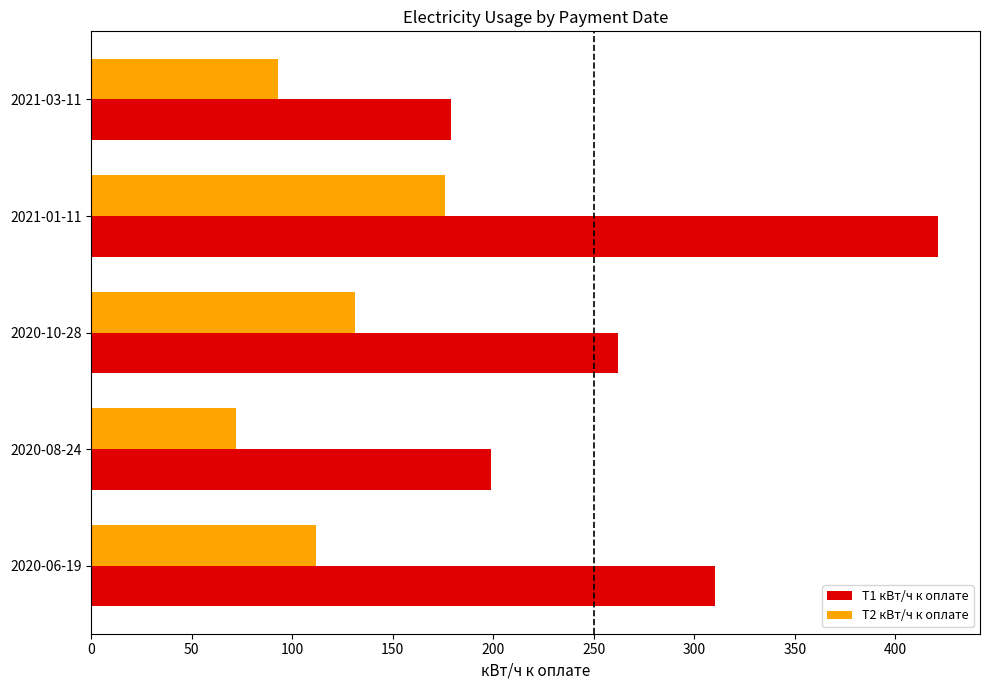

What is the difference between the maximum and second lowest values in the T2 кВт/ч к оплате series?

83